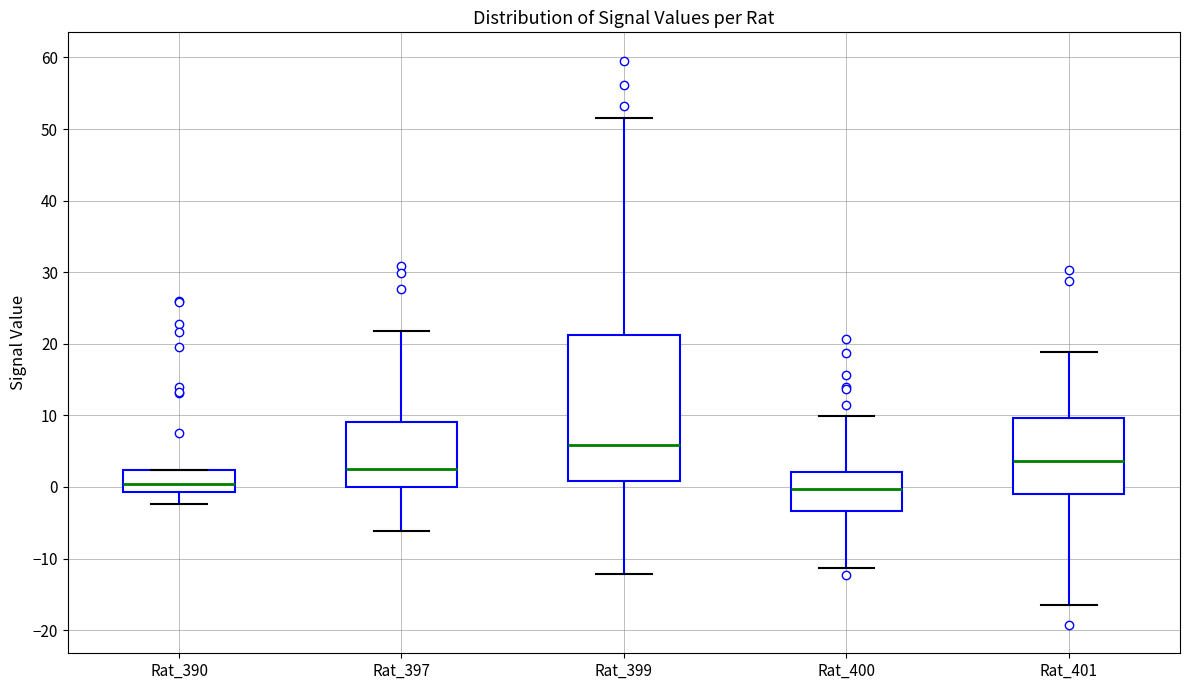

Which box is the tallest, from its lower edge to its upper edge?

Rat_399